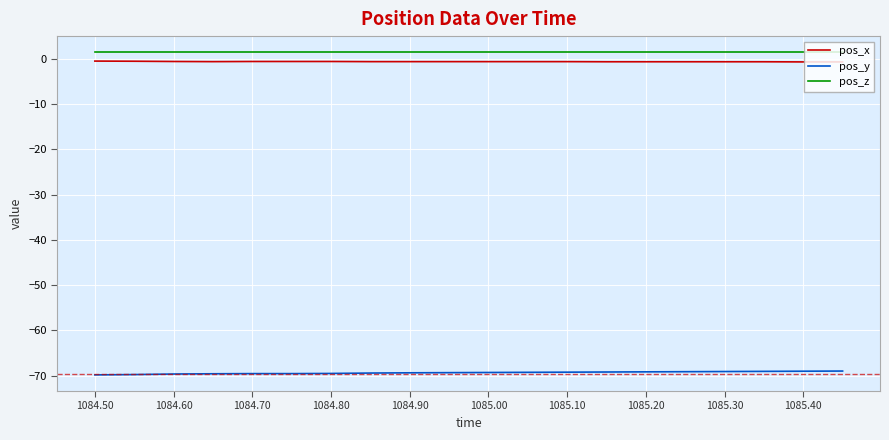

True or false: pos_x and pos_z cross at least once.

False